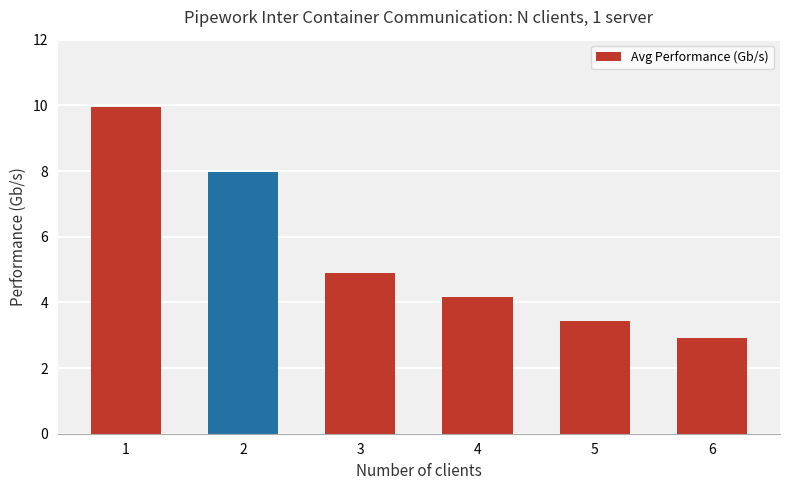

Count the number of values greater than 4.

4